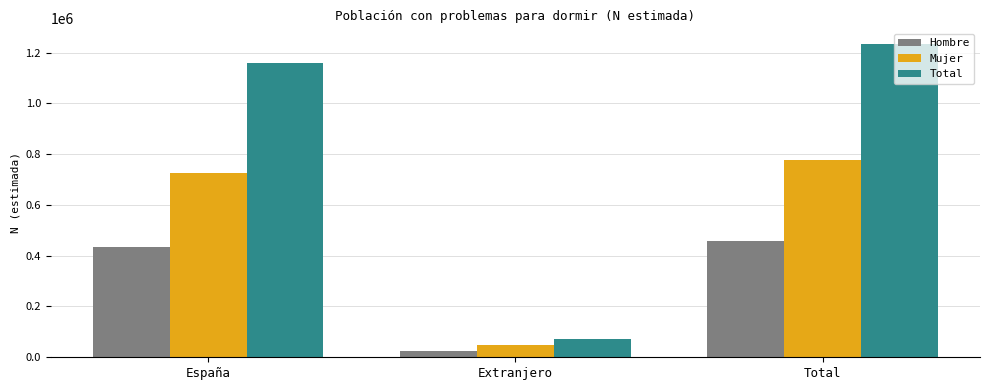

At which category does the chart reach its peak across all series?

Total